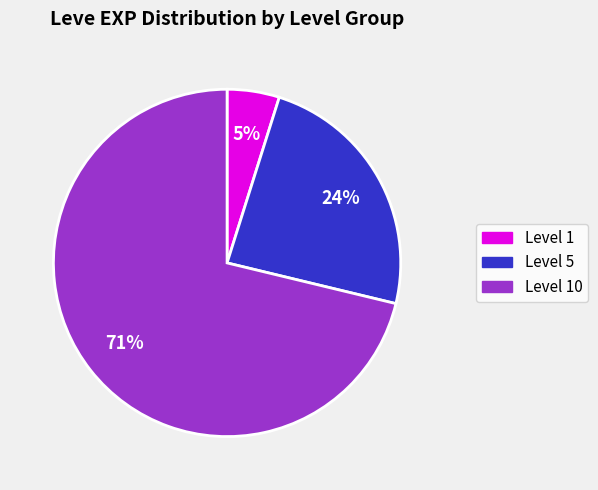

Is there a majority slice in this chart?

Yes